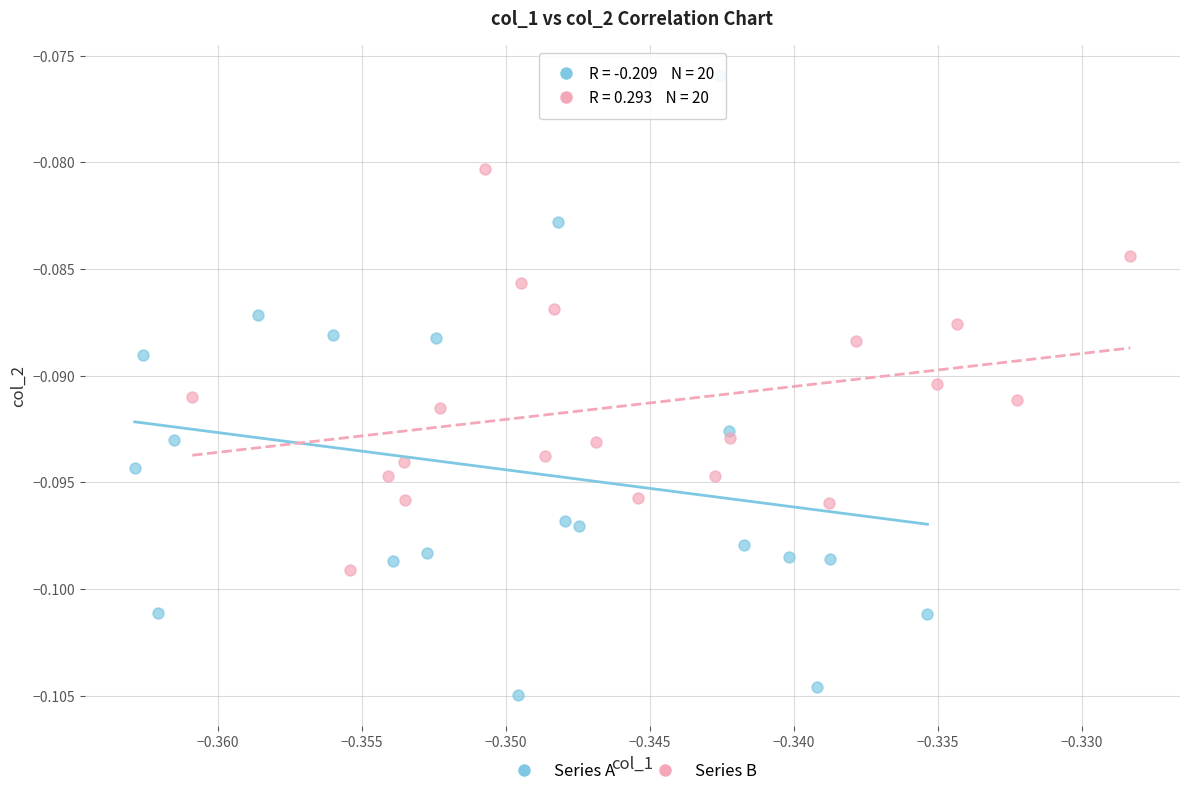

Which series has the widest spread of Y values?

Series A